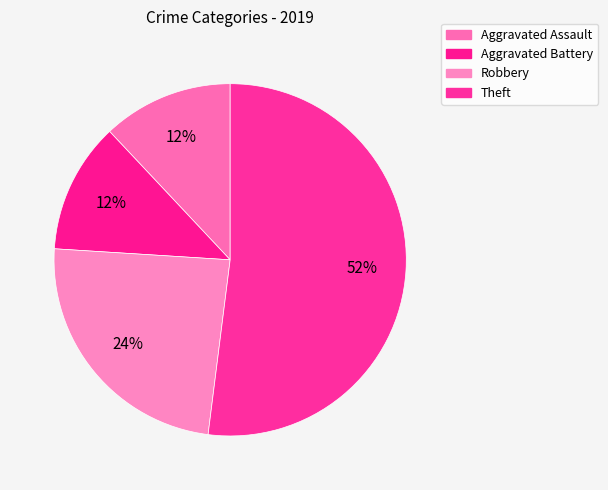

How many slices are in this pie chart?

4